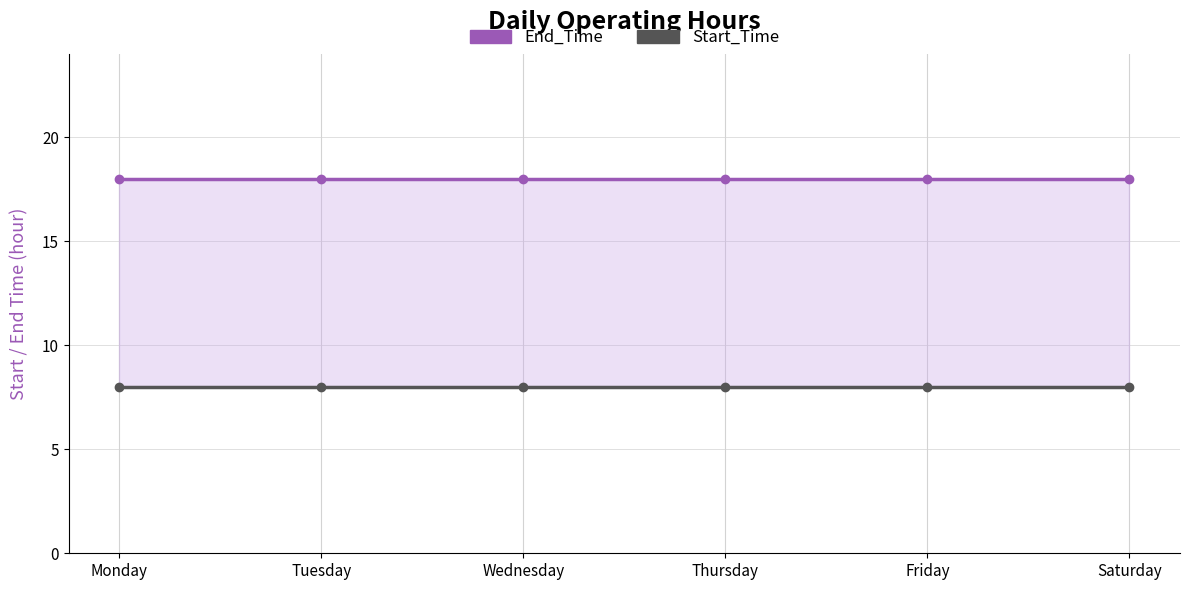

Which label corresponds to the largest value in the chart?

Monday